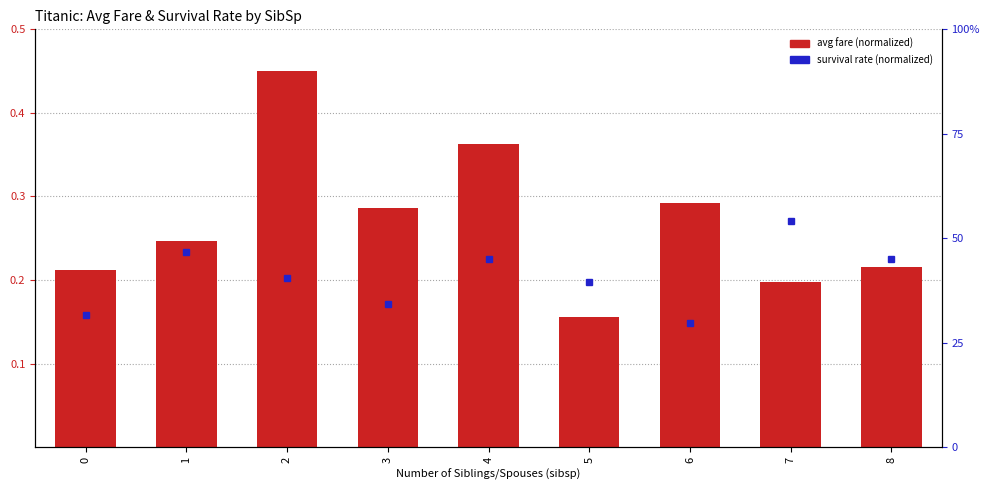

Does the chart contain stacked bars?

No